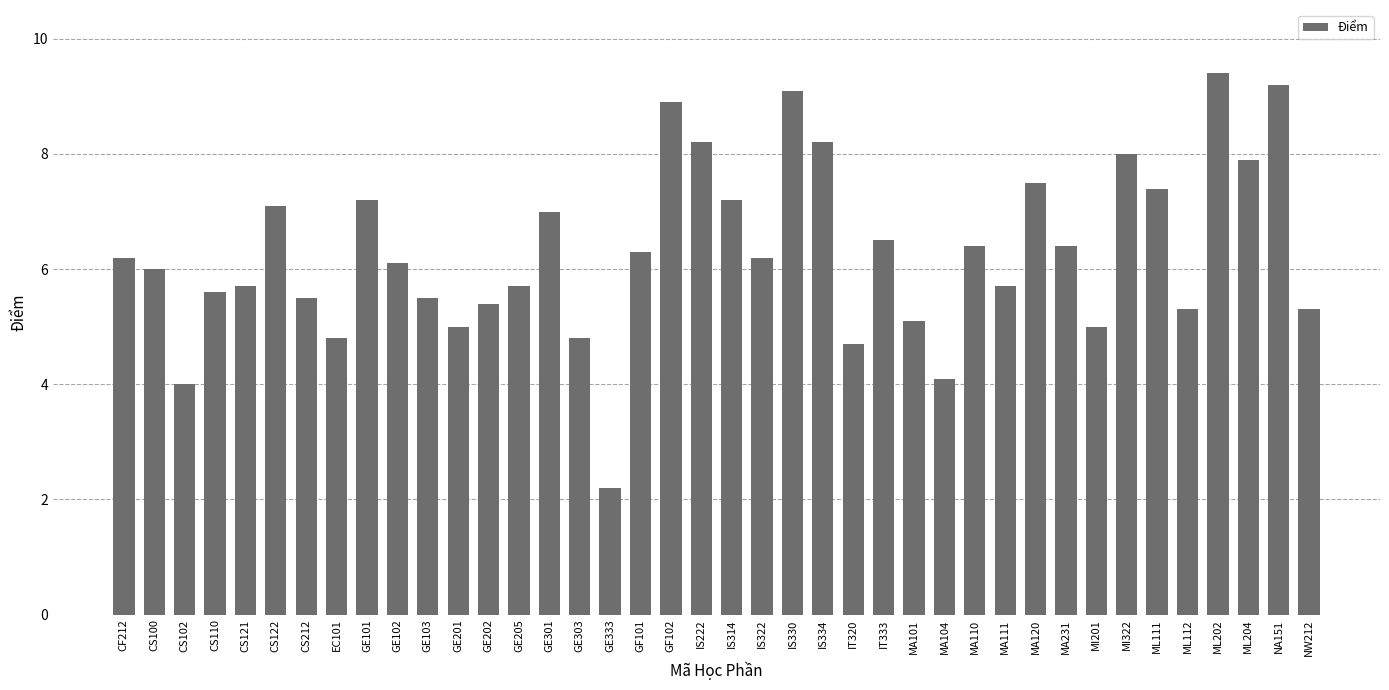

What is the sum of all values?

251.8